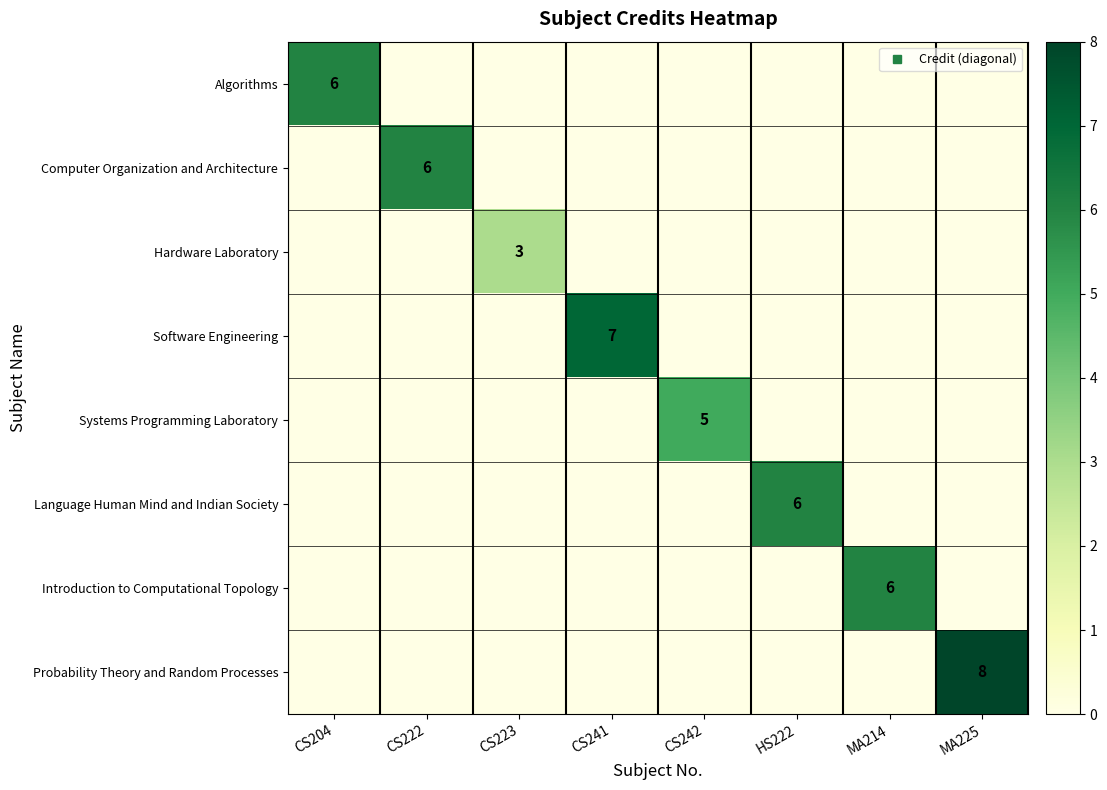

What is the sum of all Algorithms values?

6